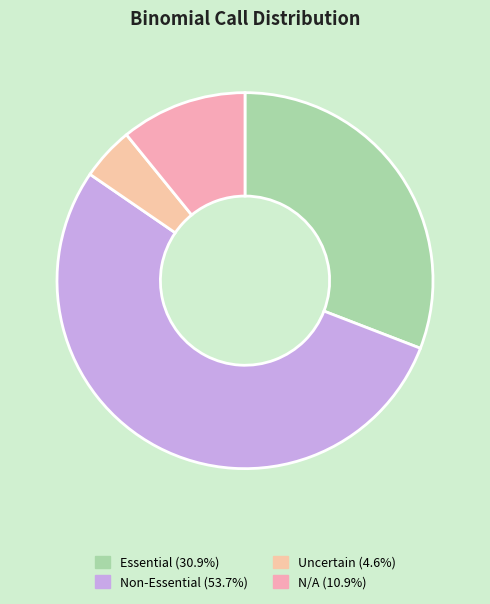

The Non-Essential slice represents 54% of the pie. True or false?

True